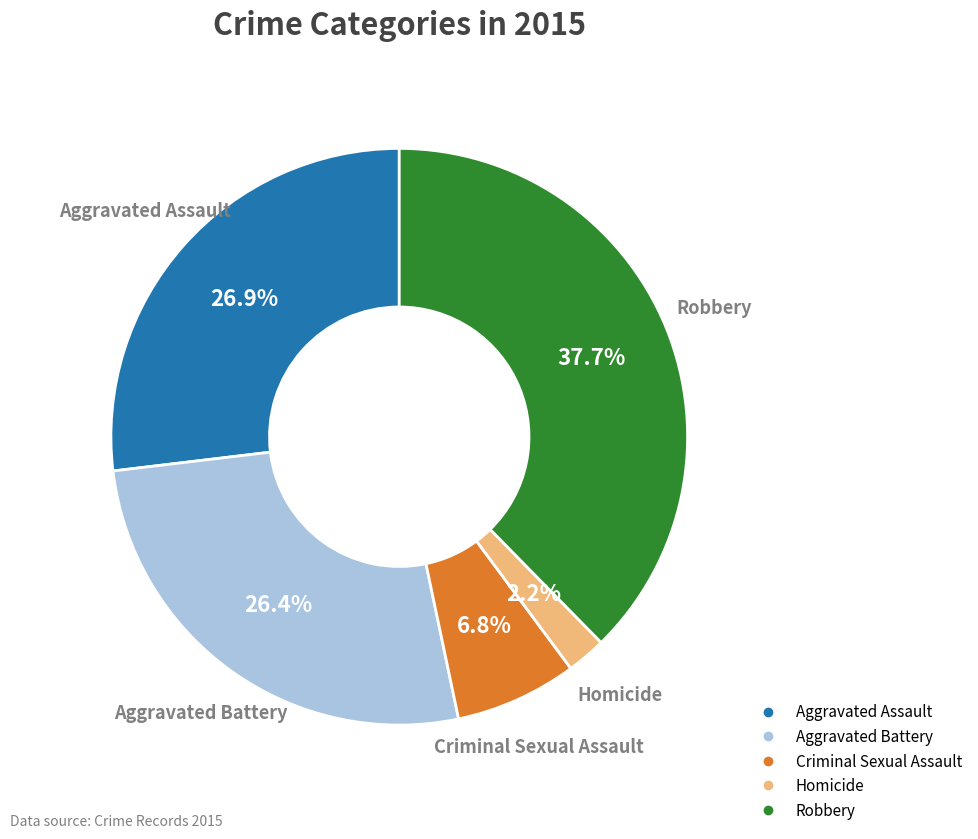

Count the number of slices in the pie.

5